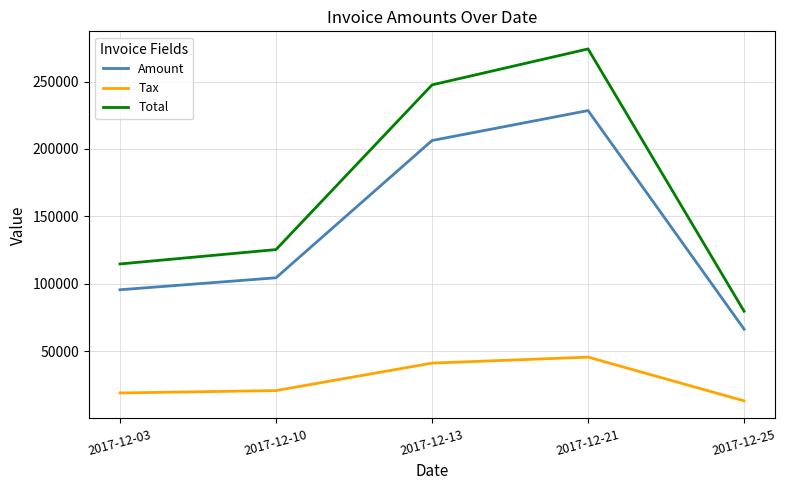

What is the approximate value of Amount at 2017-12-13?

206248.0